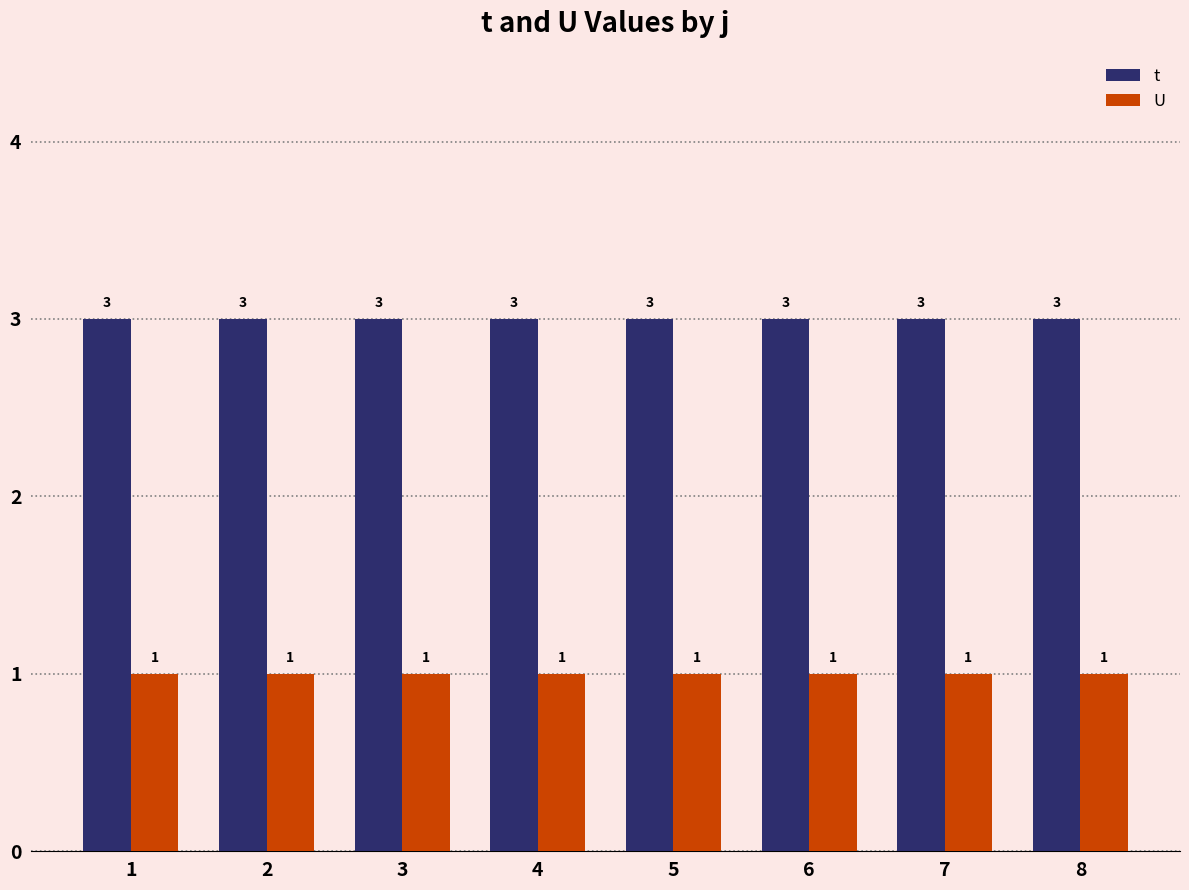

What value does the t series have at 7?

3